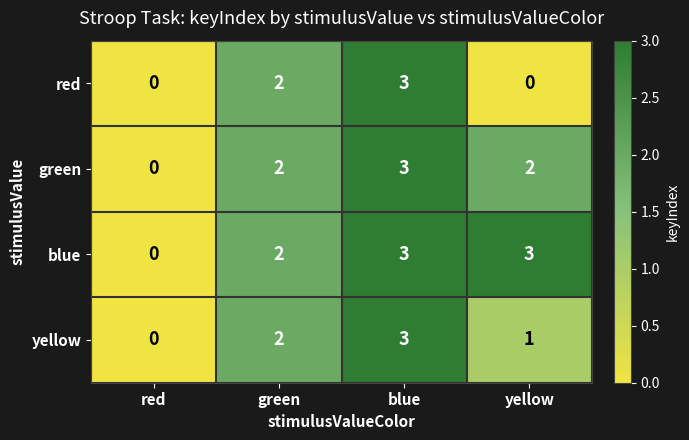

What is the maximum value for yellow?

3